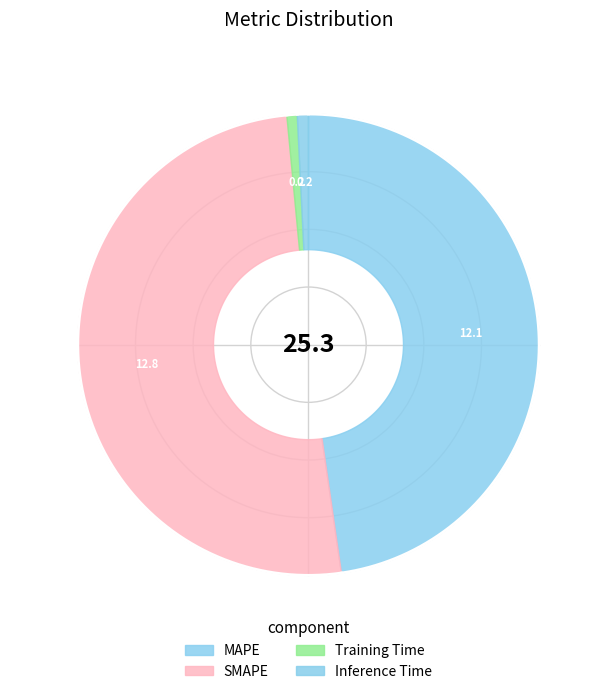

To the nearest percent, what is the difference between the largest and smallest slice percentages?

50%